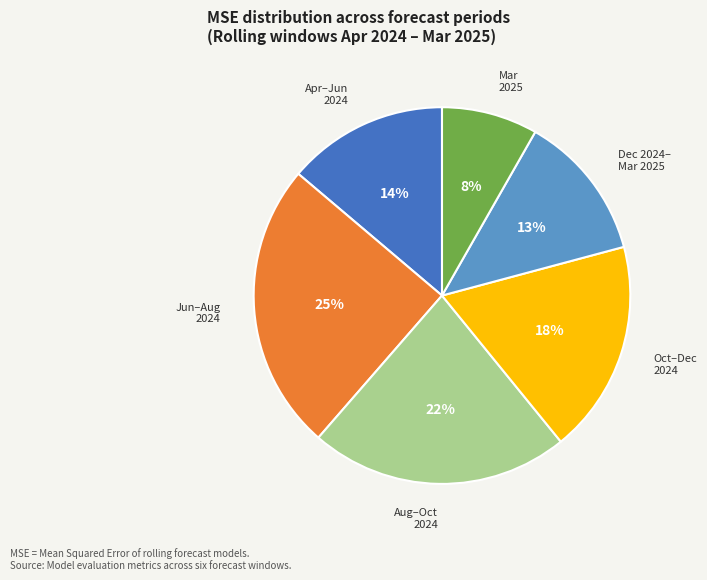

Count the number of slices in the pie.

6